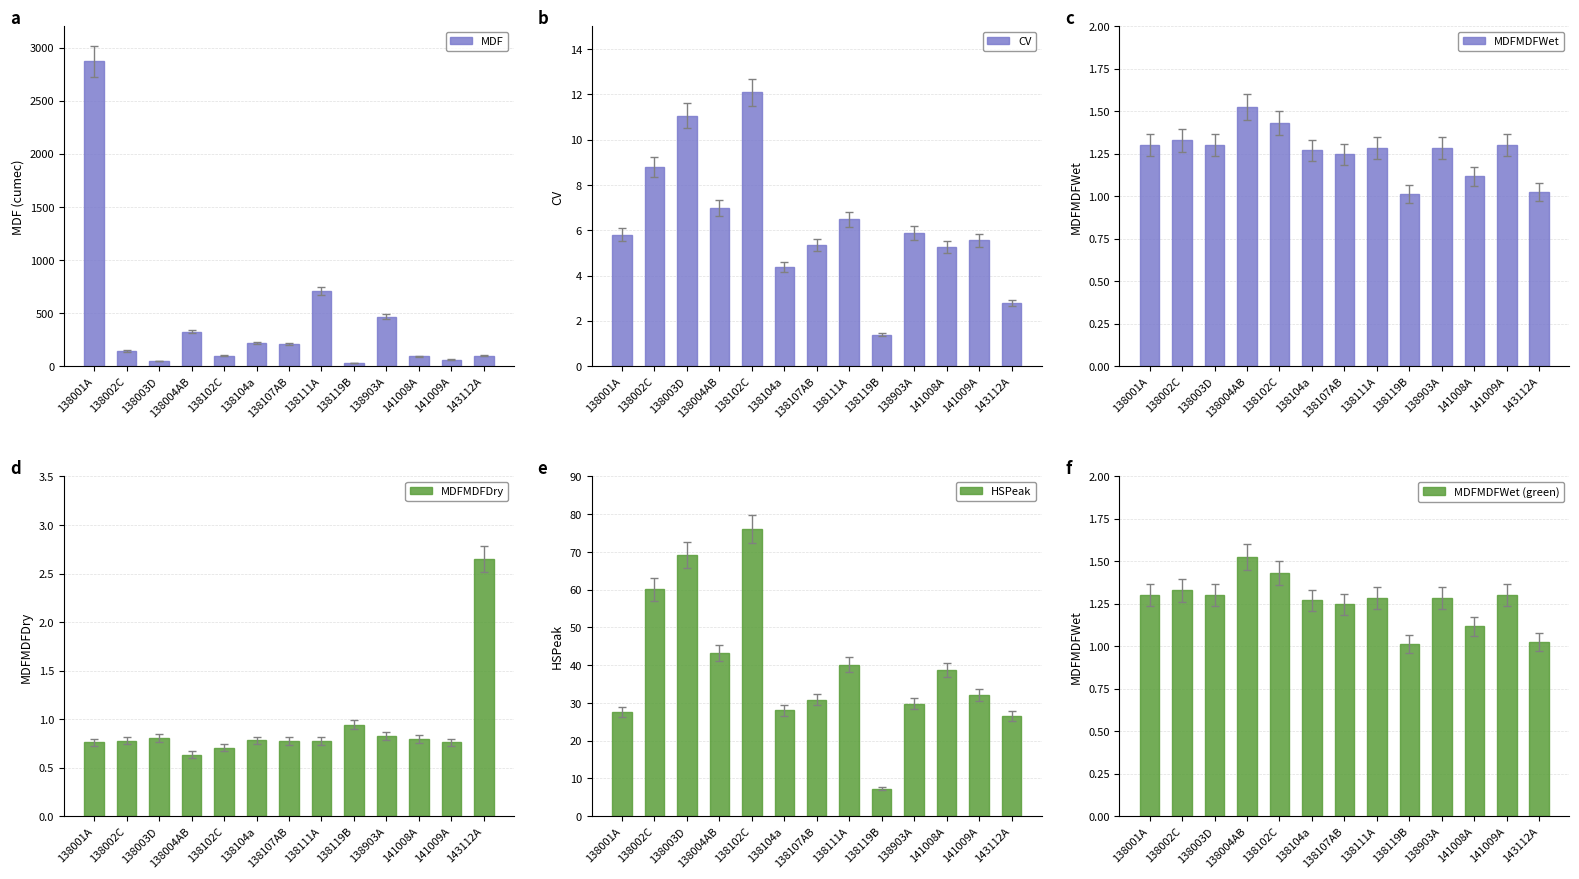

At which label is MDFMDFDry closest to 1?

138119B